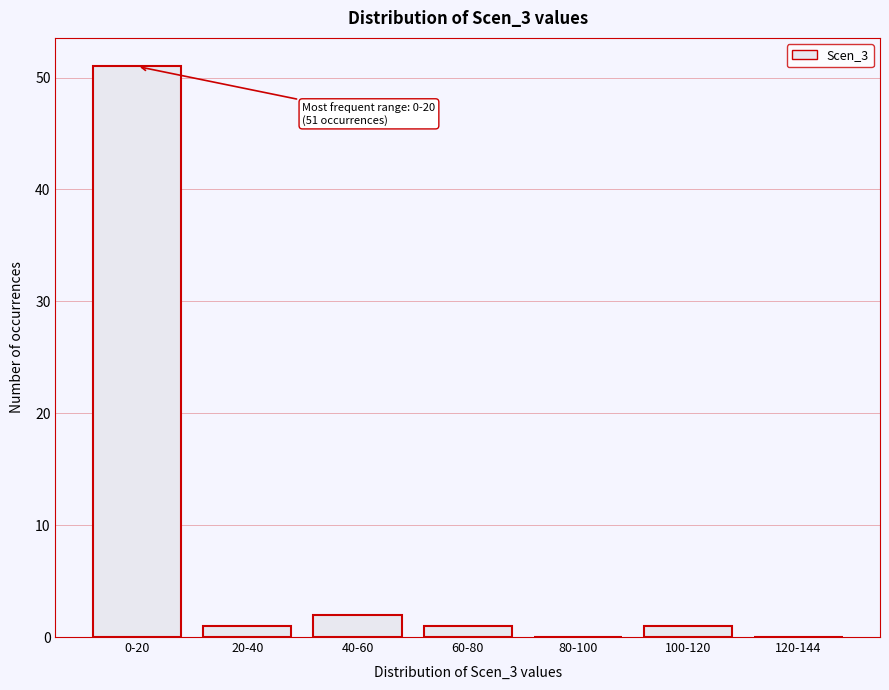

Reading right to left, what are all the values shown in this chart?

120-144=0	100-120=1	80-100=0	60-80=1	40-60=2	20-40=1	0-20=51